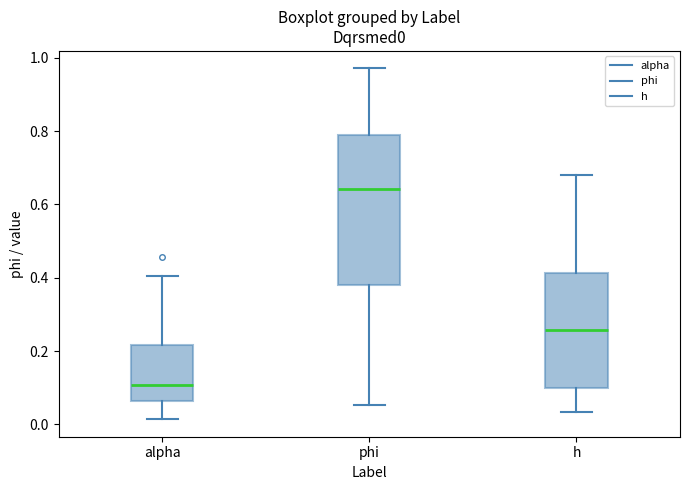

Which box's median line is the highest?

phi